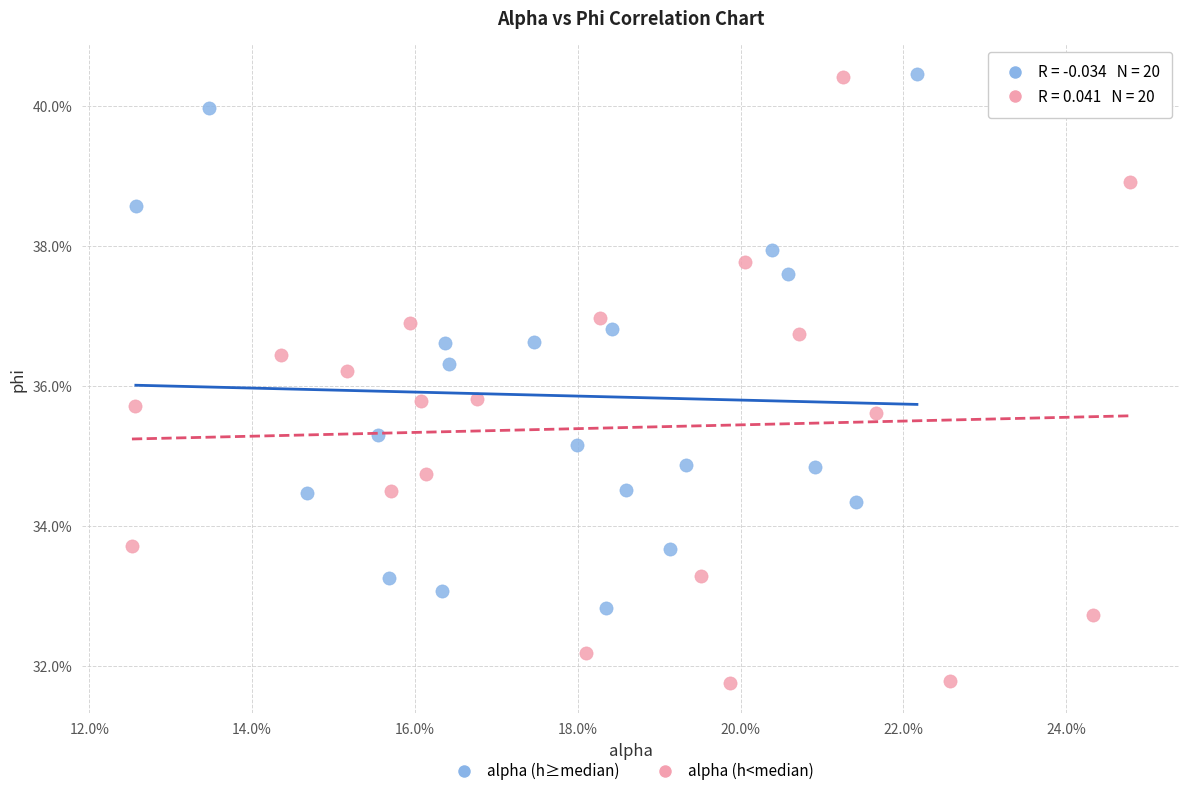

What are all the series names shown in the legend?

alpha (h≥median), alpha (h<median)